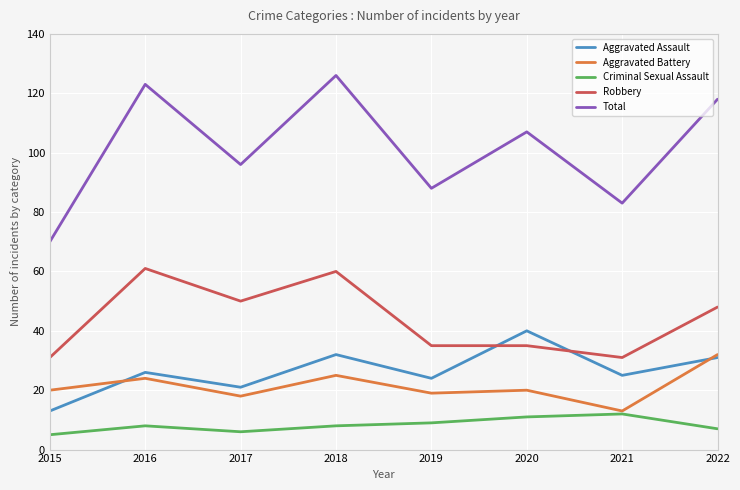

Rank the series at 2015 from highest to lowest value.

Total, Robbery, Aggravated Battery, Aggravated Assault, Criminal Sexual Assault